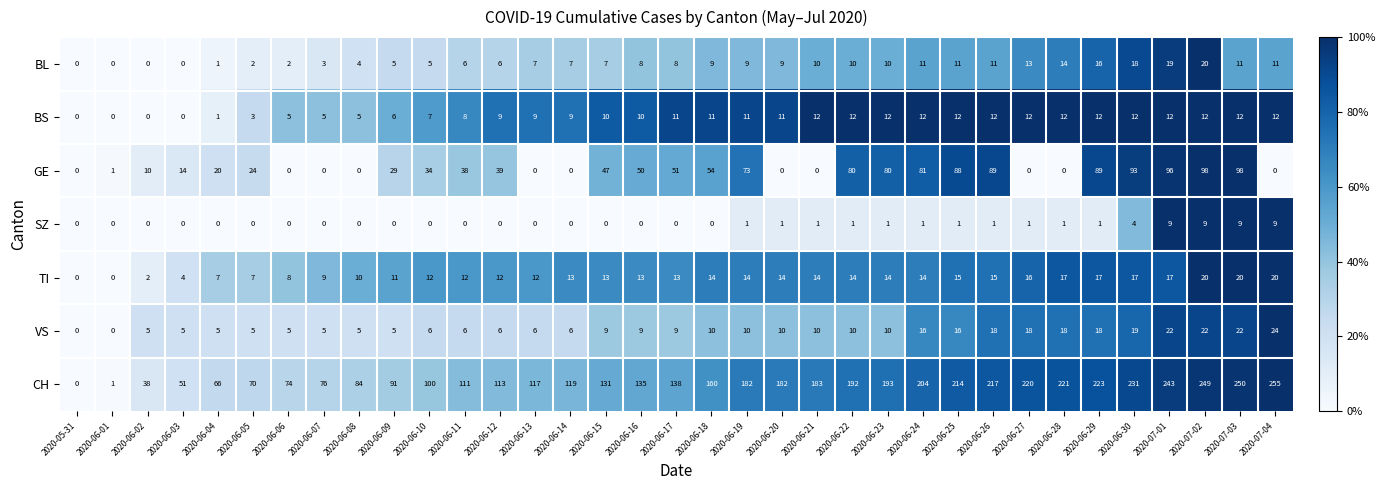

What is the greatest value displayed?

255